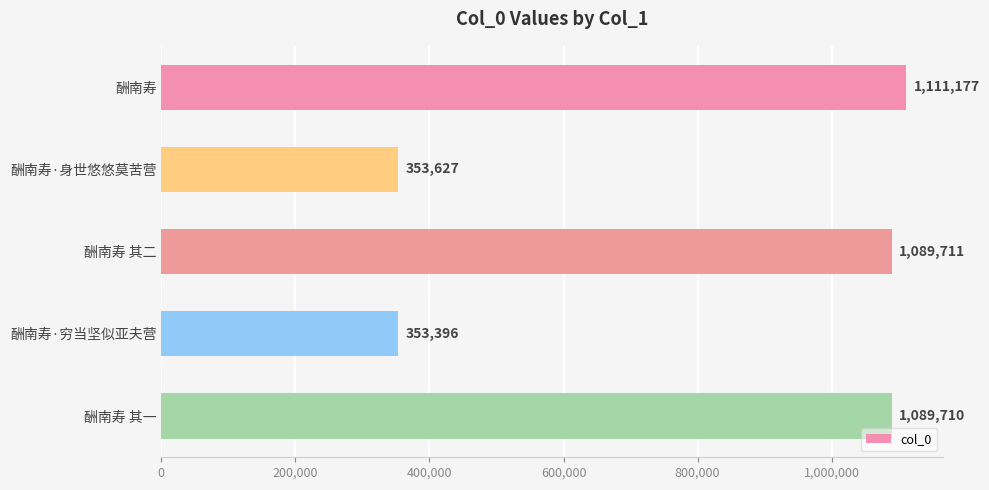

What is the difference between the second highest and second lowest values?

736084